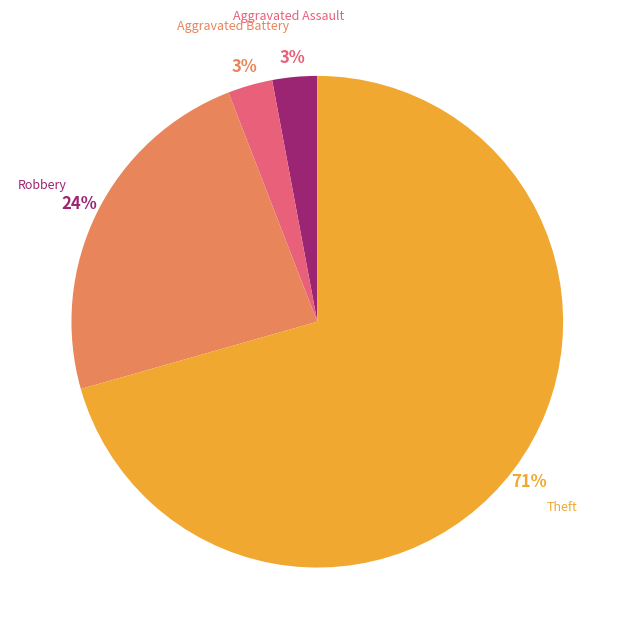

Count the number of slices in the pie.

4